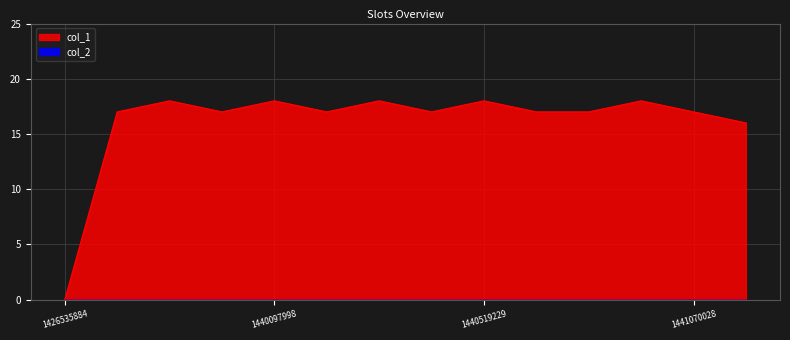

Where is the data nearest to the value 9?

1441167206